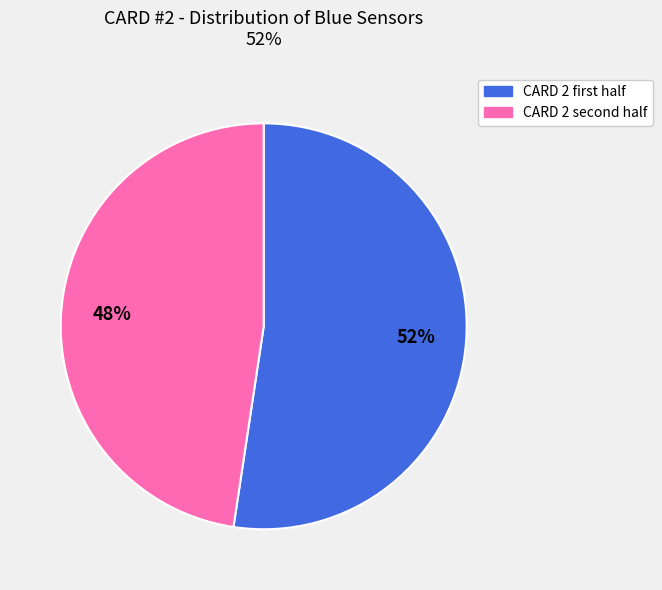

Is there any slice that represents more than half of the pie?

Yes